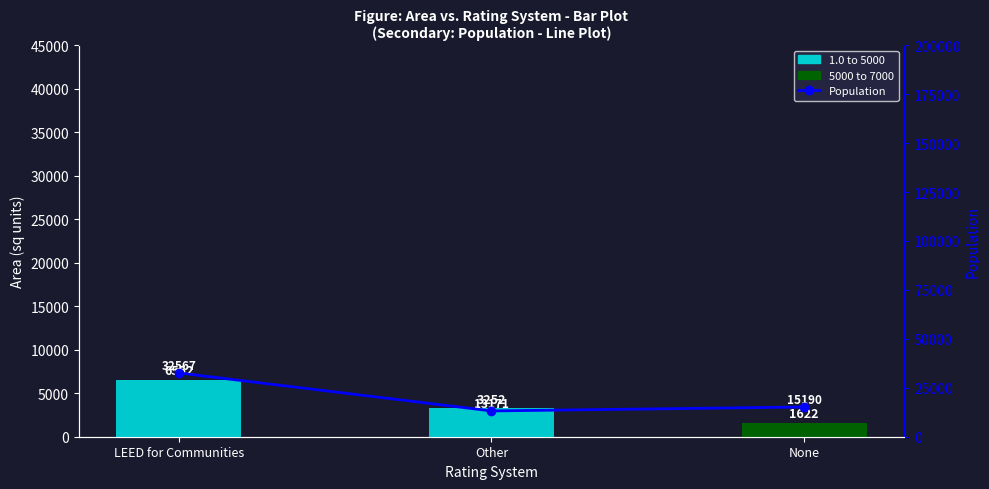

What is the difference between the maximum and second lowest values in the Area series?

3300